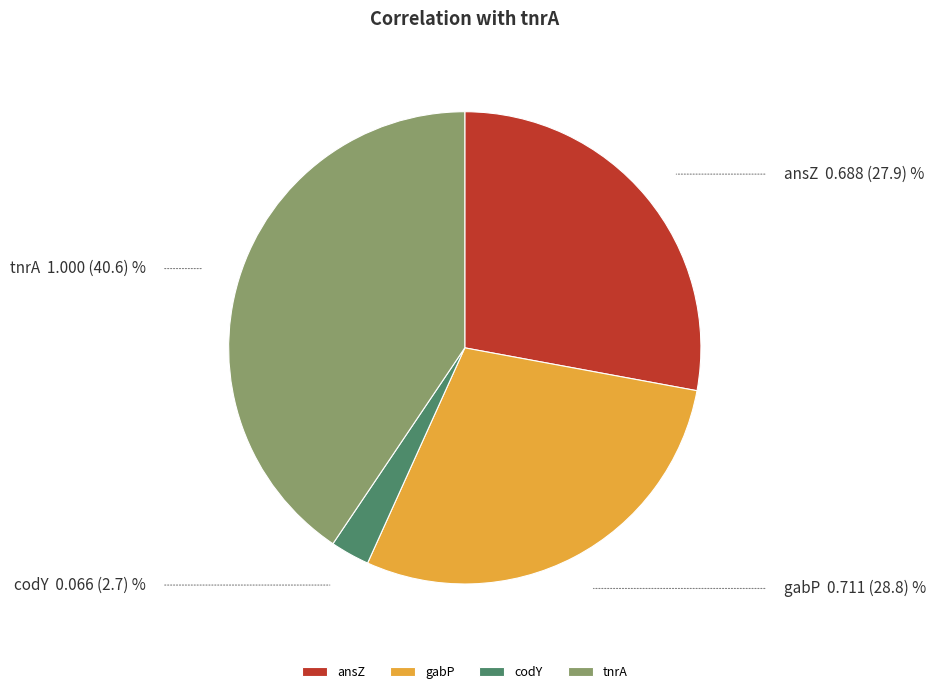

Does codY represent more than half of the total?

No